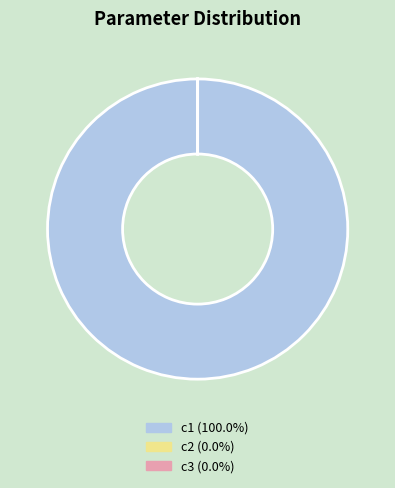

Does c1 (100.0%) account for over 50% of the chart?

Yes